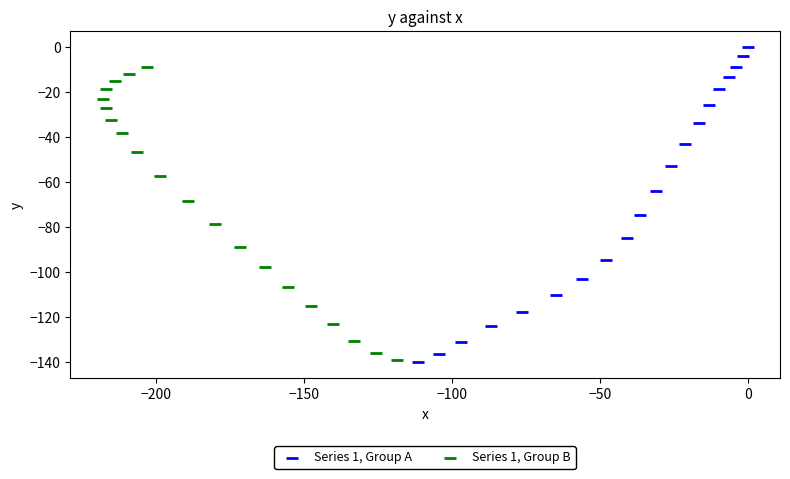

Which series contains the highest Y value?

Series 1, Group A